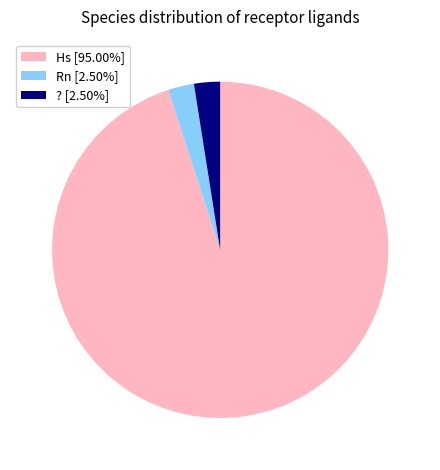

Is there any slice that represents more than half of the pie?

Yes